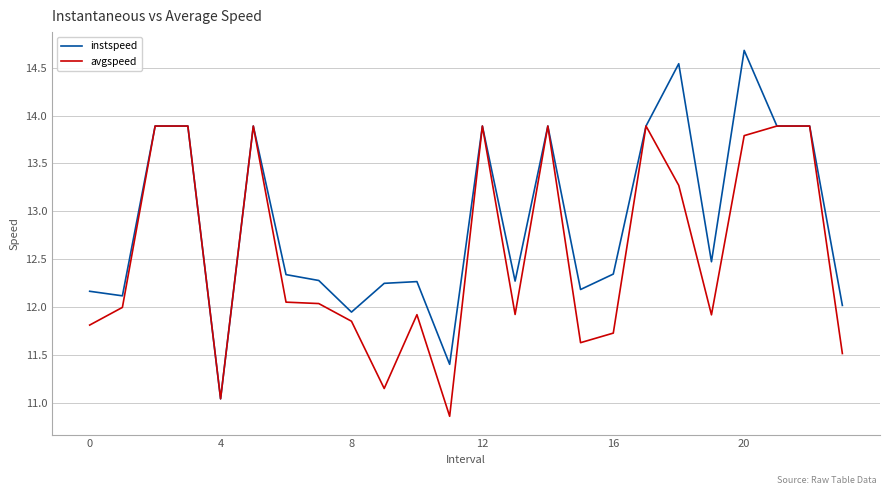

Rank the series by their average value, from highest to lowest.

instspeed, avgspeed